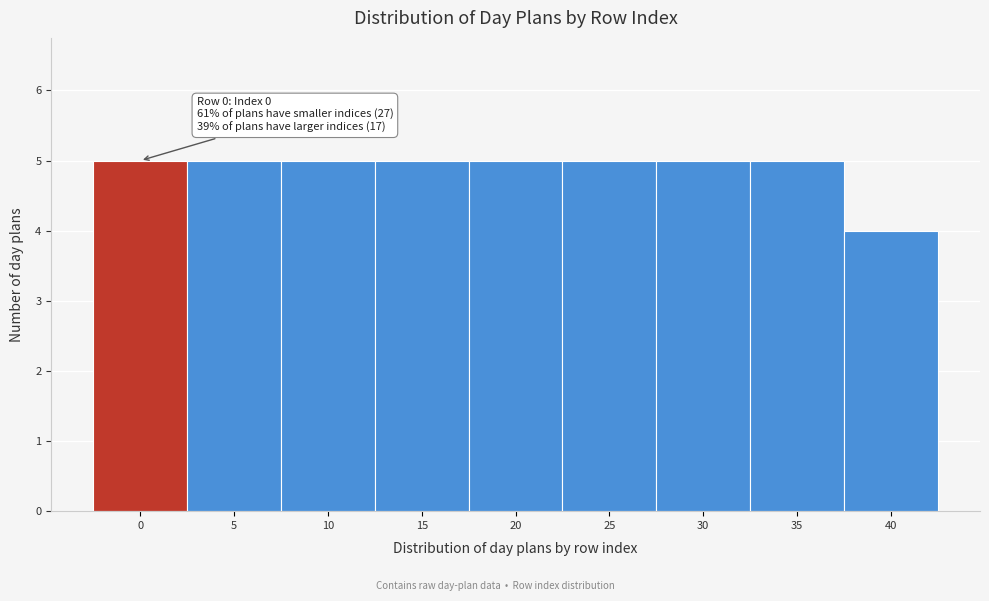

Reading left to right, transcribe all the data shown in this chart.

0=5	5=5	10=5	15=5	20=5	25=5	30=5	35=5	40=4